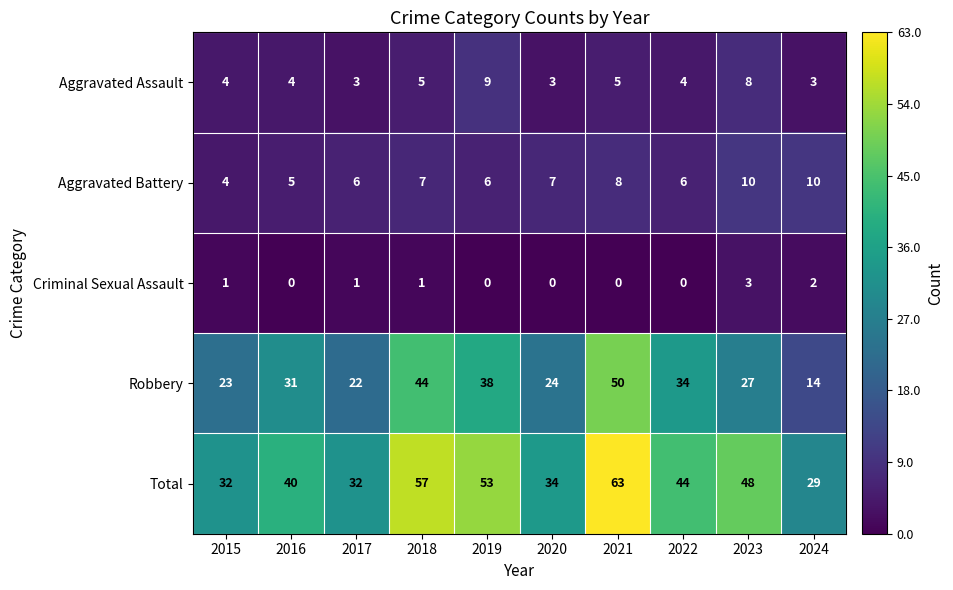

The value of Aggravated Assault at 2023 is 11. True or false?

False